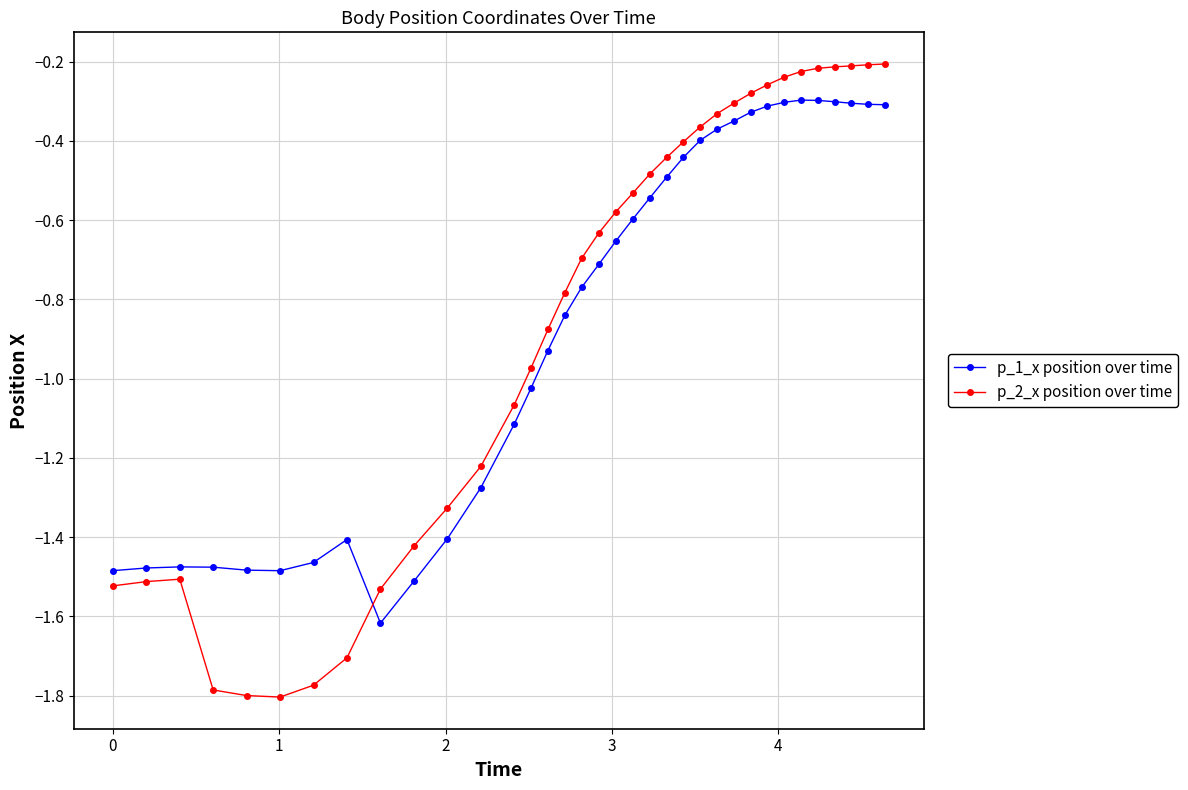

What is the minimum value for p_1_x position over time?

-1.6